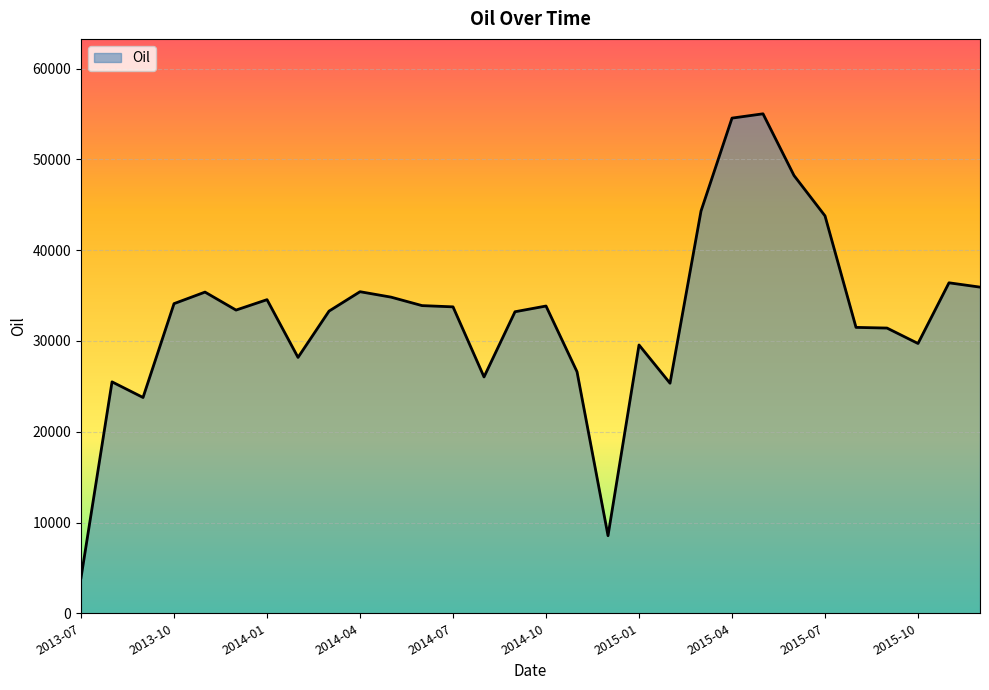

Count the number of data series in this chart.

1